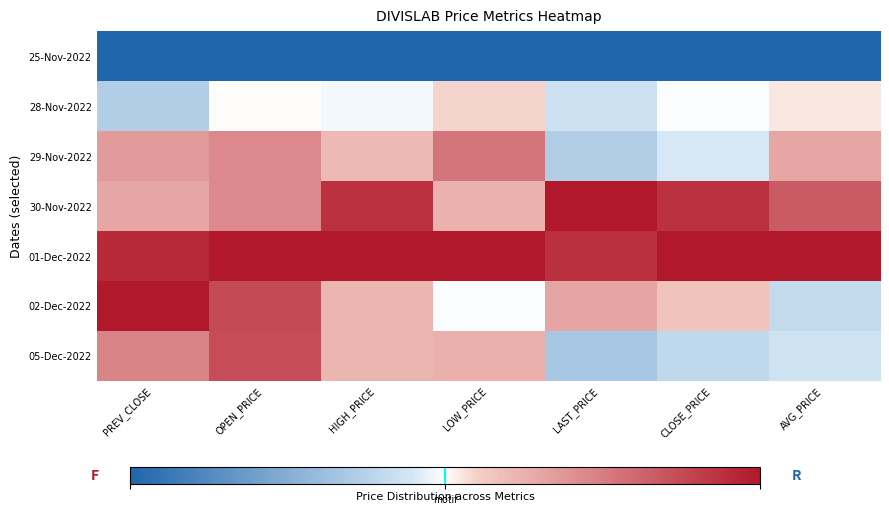

Which category has the lowest value across all series?

PREV_CLOSE